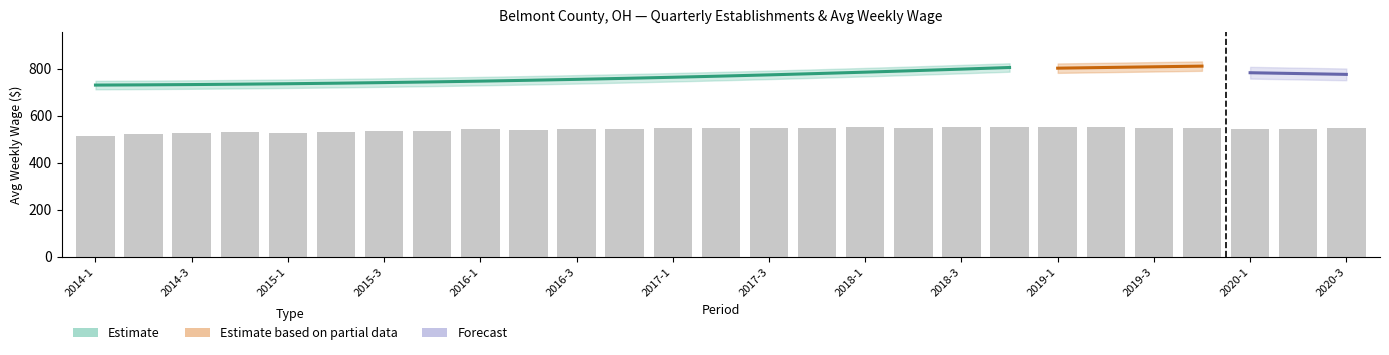

Read the value at 2016-1.

541.3